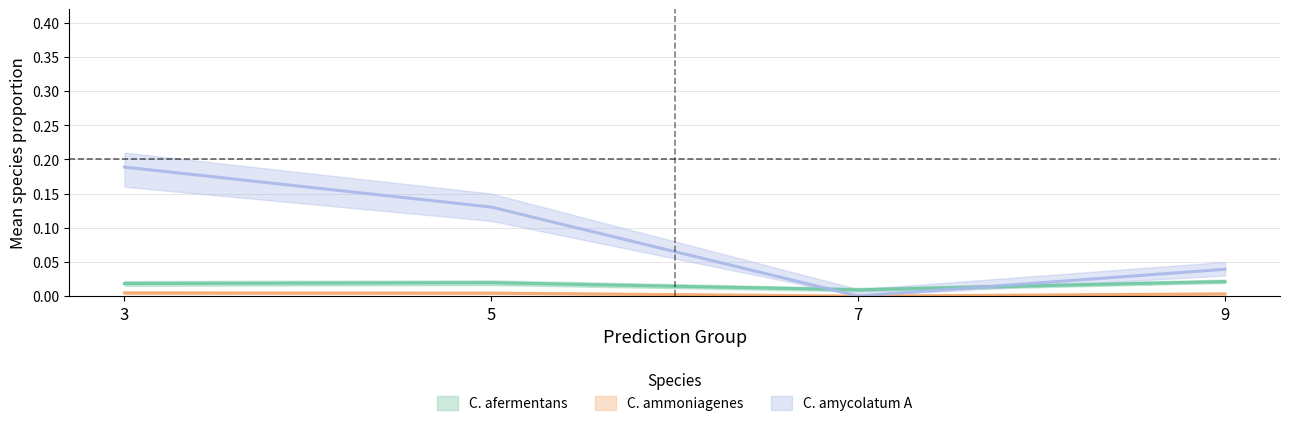

True or false: s__Corynebacterium amycolatum_A and s__Corynebacterium ammoniagenes intersect in this chart.

False